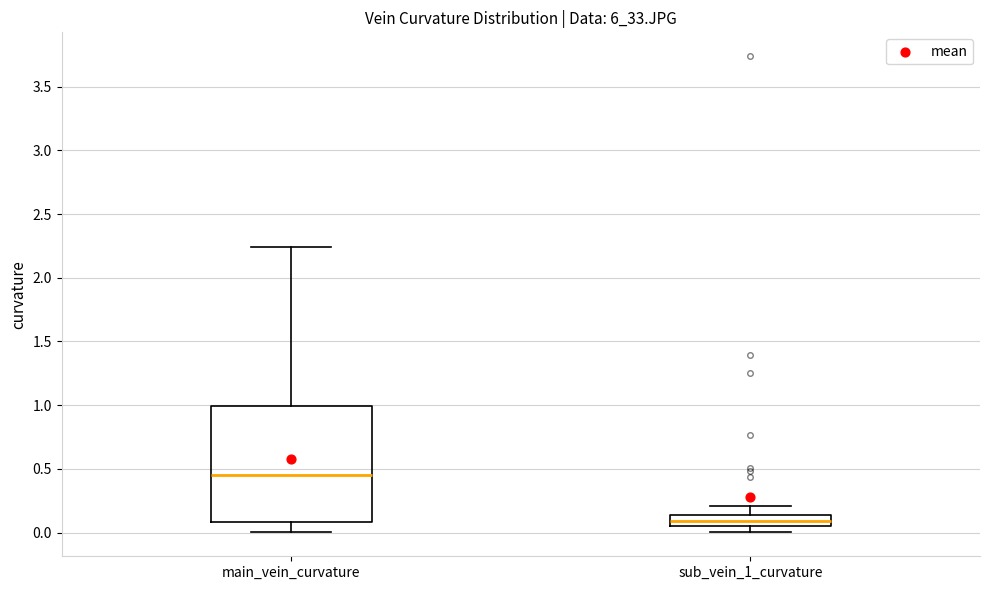

Reading left to right, read every box against the y-axis: the position of its median line, the range the box covers, and the ends of its whiskers. The values are not printed on the chart, so give them approximately, as read against the axis.

main_vein_curvature: median 0.45, box 0.10 to 1.00, whiskers 0.00 to 2.25
sub_vein_1_curvature: median 0.10, box 0.05 to 0.15, whiskers 0.00 to 0.20